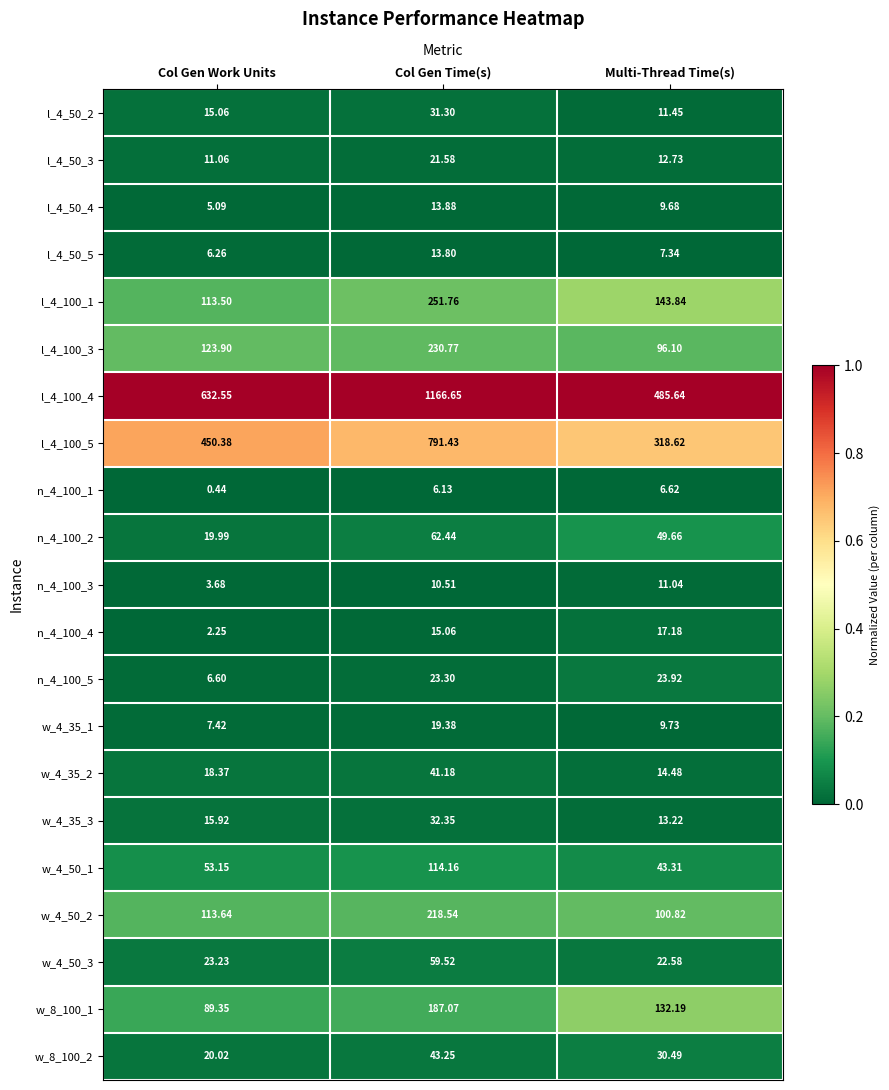

How many data points does each series have?

3